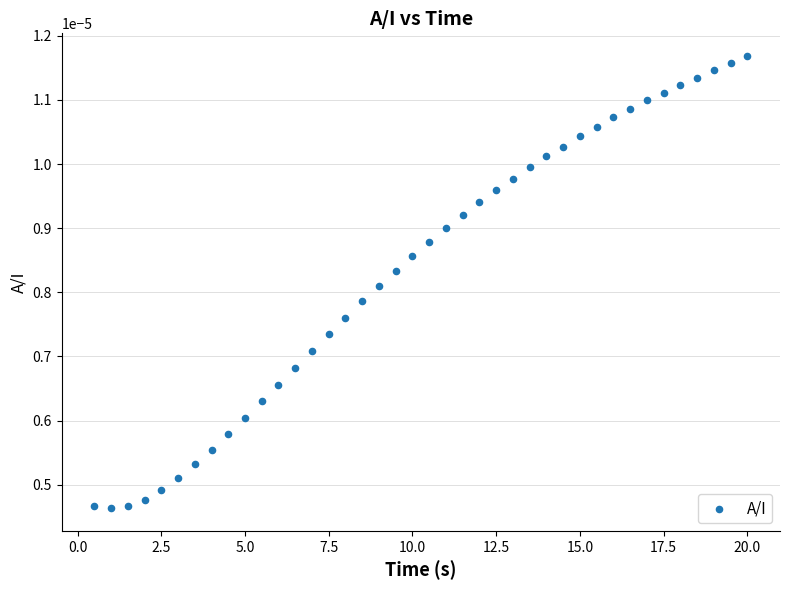

What is the range of X values (max minus min)?

19.5